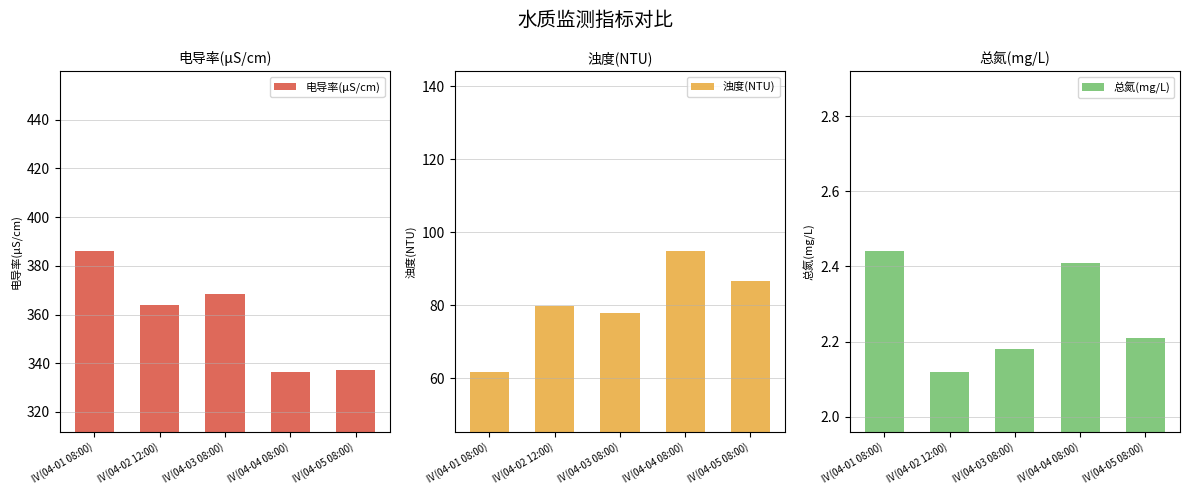

Which has a higher value, Ⅳ(04-02 12:00) or Ⅳ(04-05 08:00)?

Ⅳ(04-02 12:00)